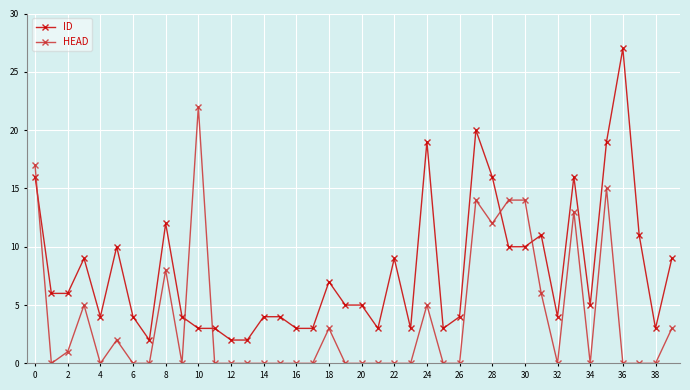

Which series has the largest total across all categories?

ID